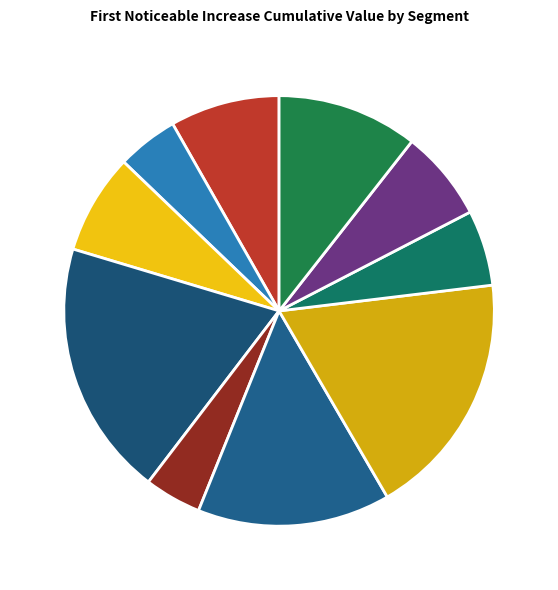

How many slices are in this pie chart?

10